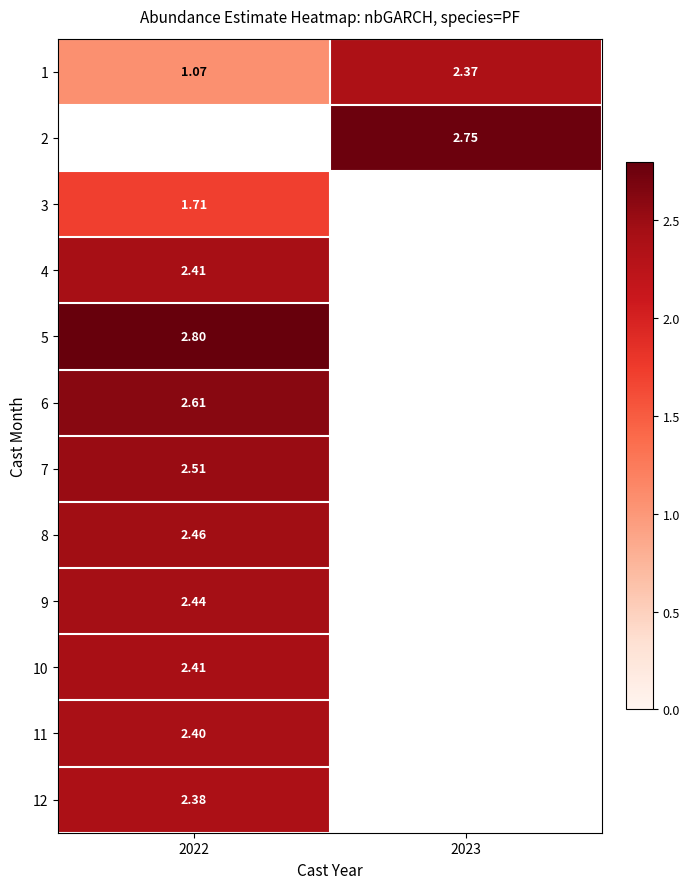

Count the number of categories in the chart.

2